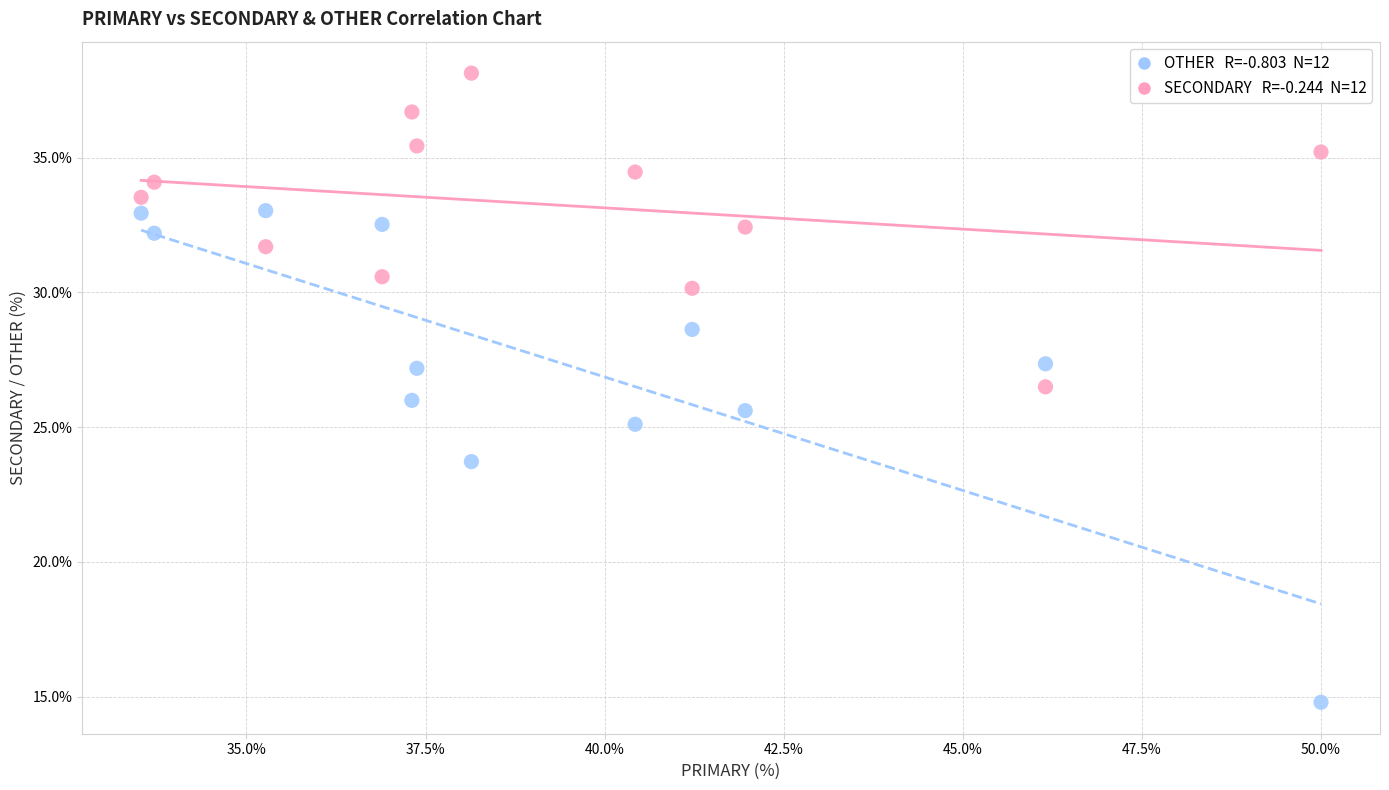

Across all data points, what is the range of X values (max minus min)?

16.5